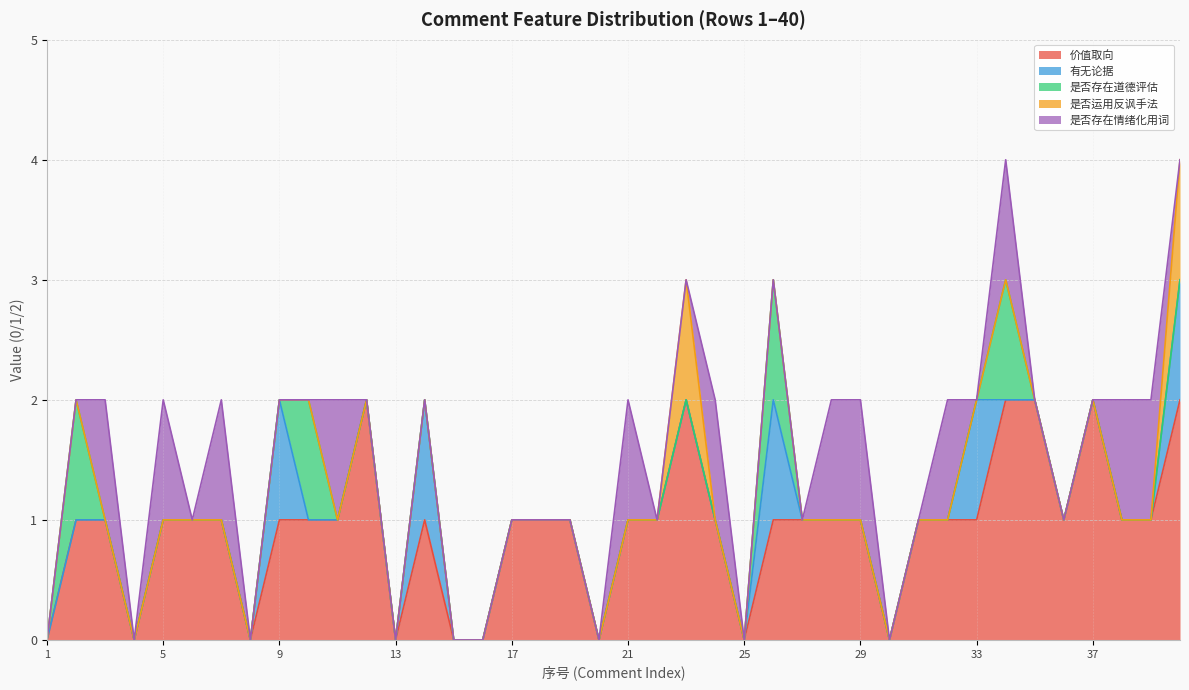

The 是否存在道德评估 series shows 0 at 32. True or false?

True